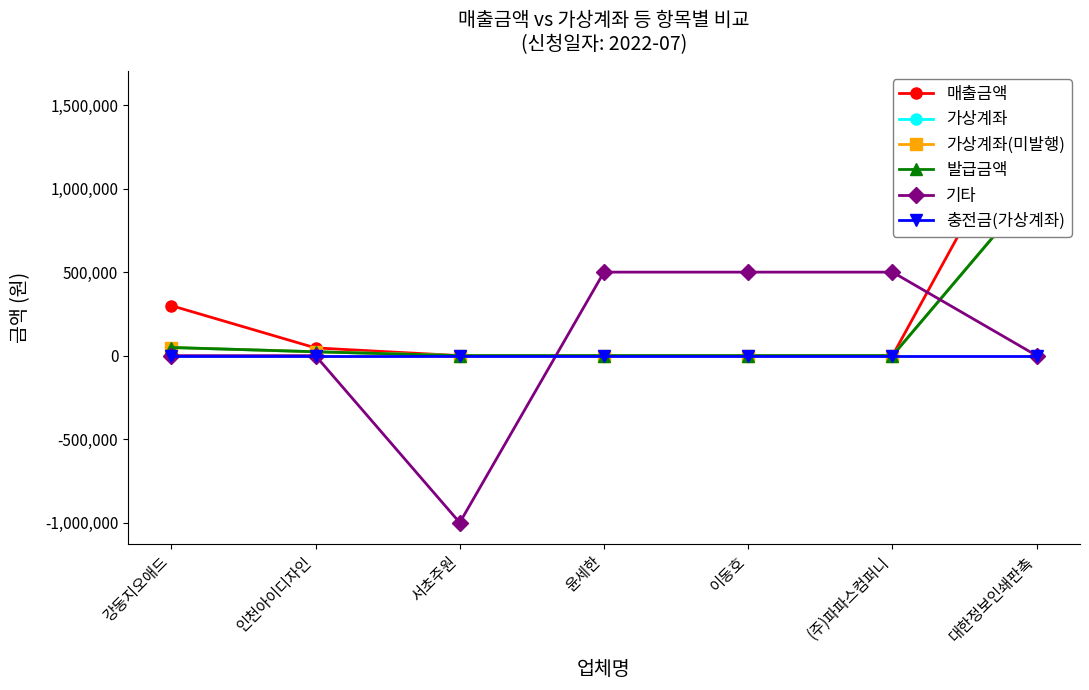

How many positive values does the 발급금액 series have?

3